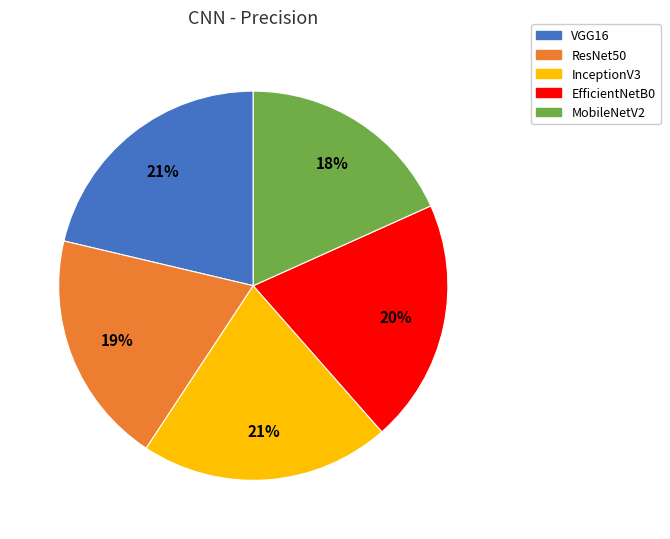

Between InceptionV3 and EfficientNetB0, which is larger?

InceptionV3